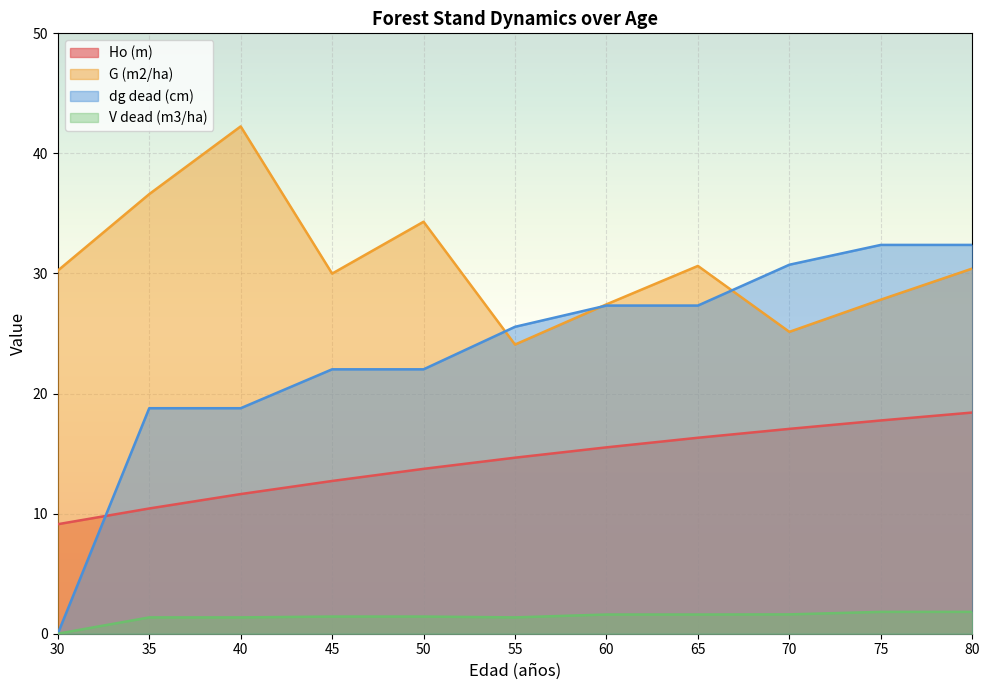

What are all the series names shown in the legend?

Ho (m), G (m2/ha), dg dead (cm), V dead (m3/ha)